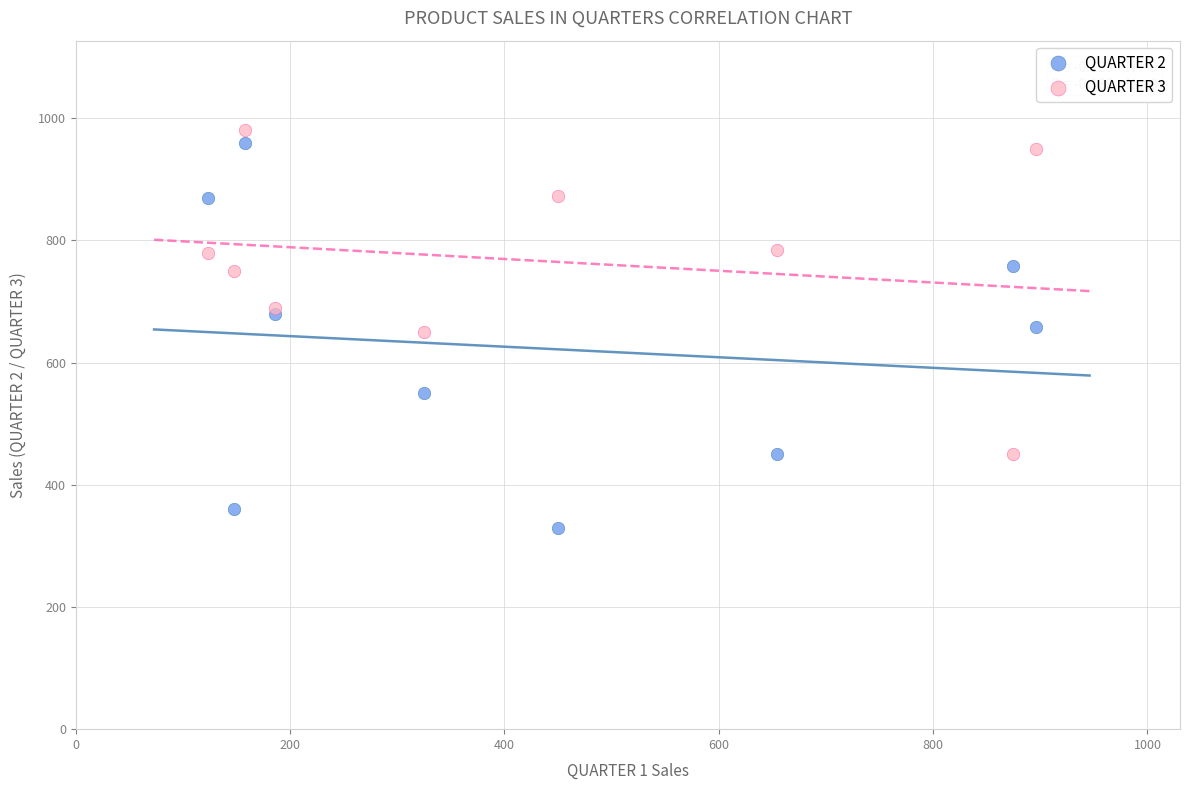

Which series reaches the minimum Y coordinate?

QUARTER 2